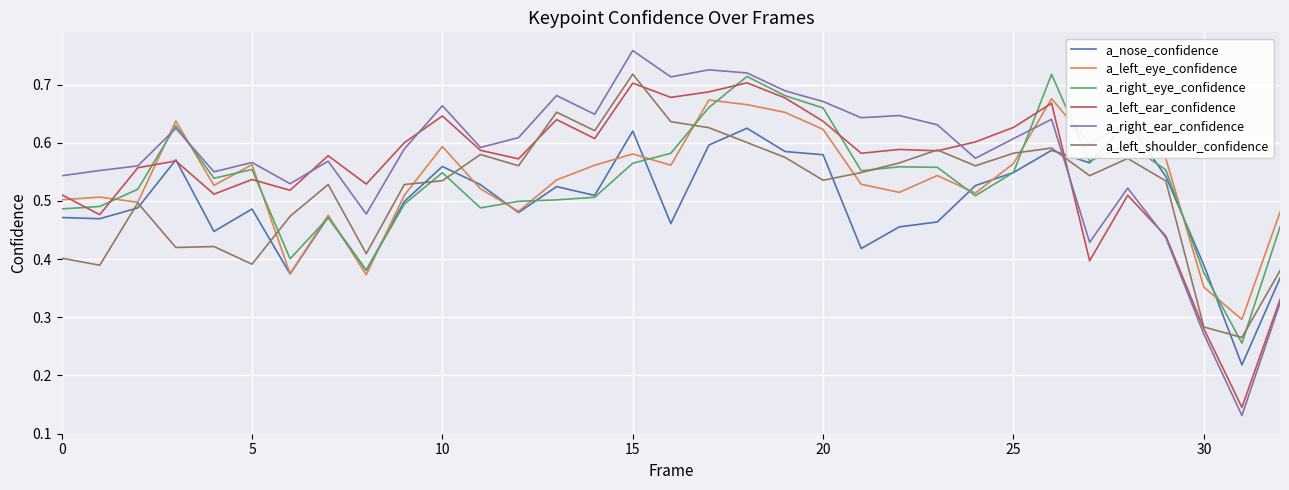

What is the greatest value displayed?

0.8